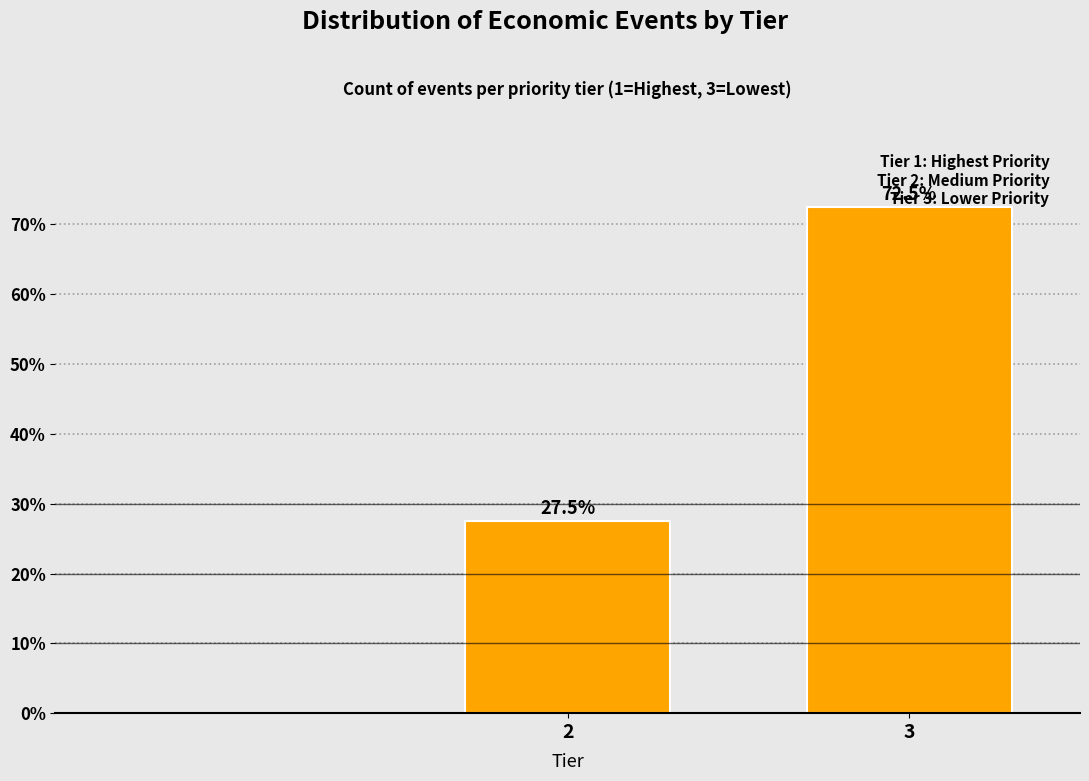

What is the value of the 2nd bar from the left?

72.5